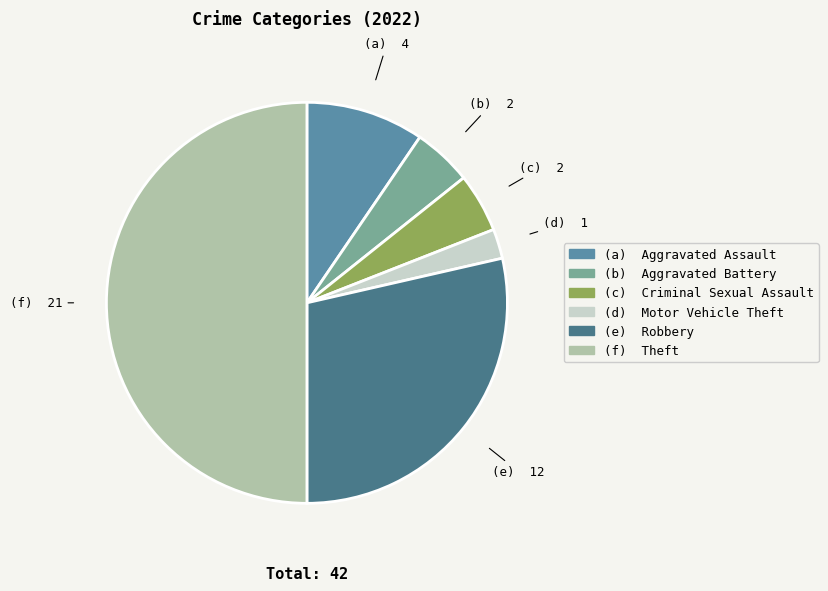

How many slices are in this pie chart?

6